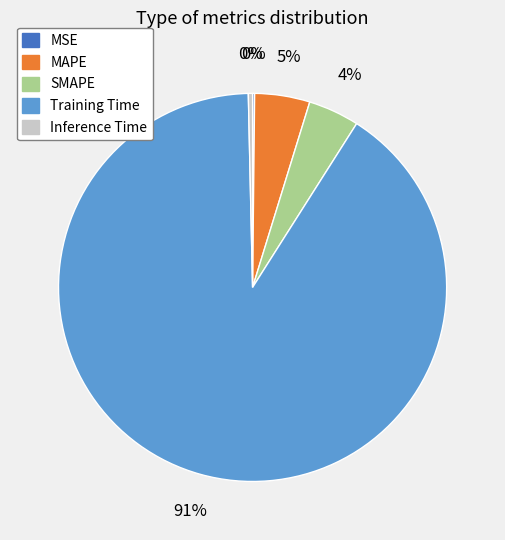

To the nearest percent, what is the average slice percentage?

20%